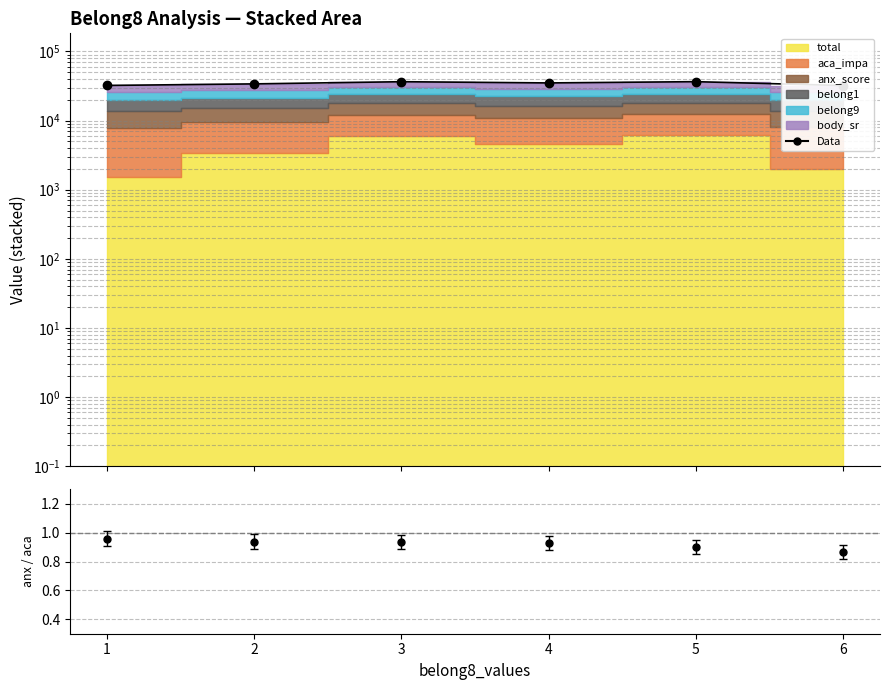

What is the difference between the second highest and minimum values?

4377.5